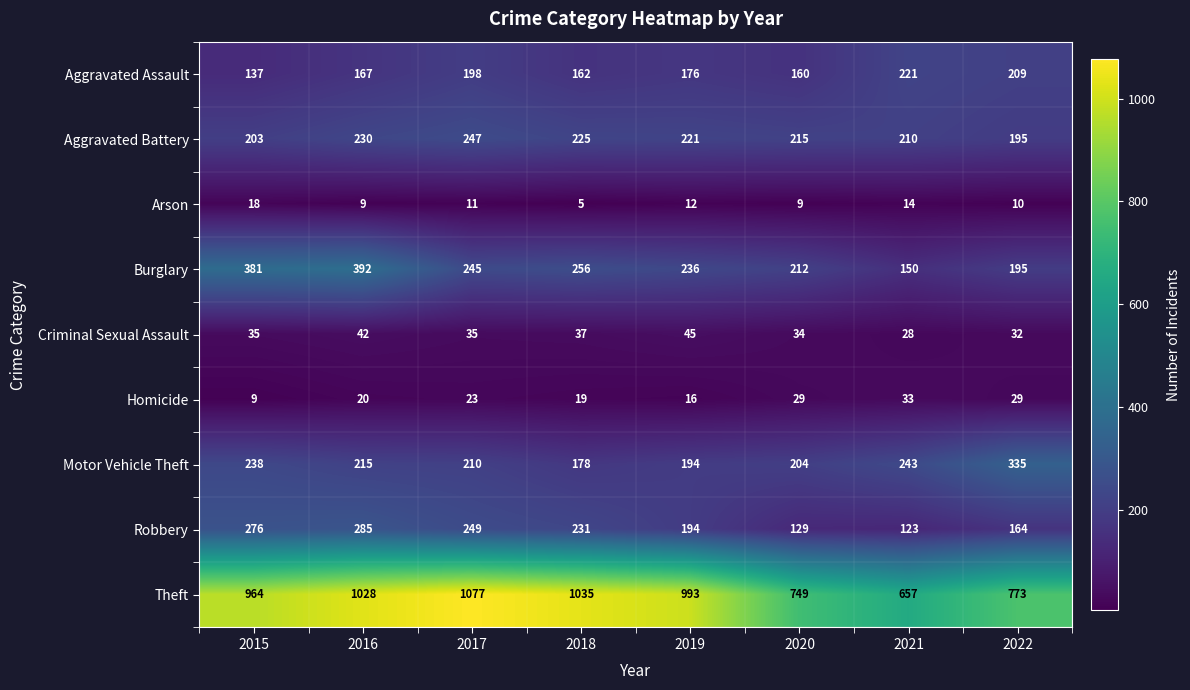

True or false: Motor Vehicle Theft has a value of 96 at 2022.

False